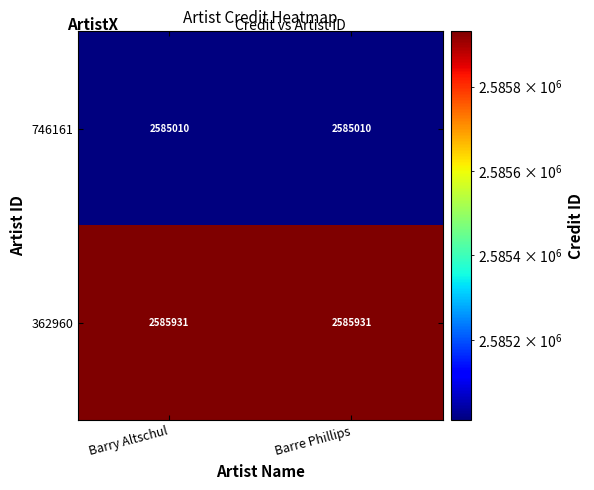

What is the average value of the 746161 series?

2585010